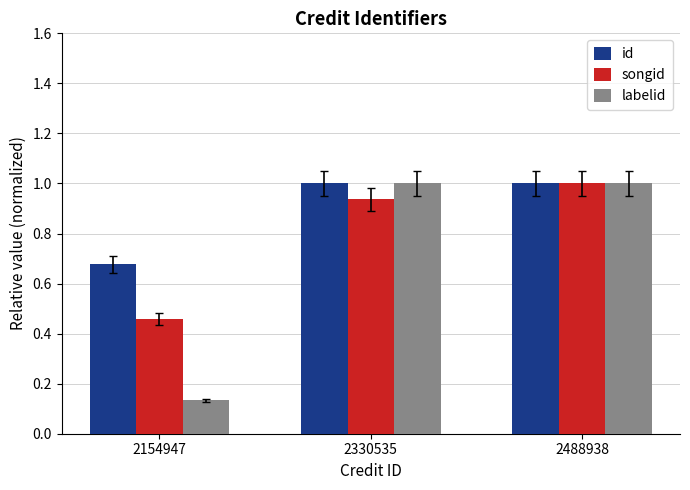

The value of songid at 2488938 is 1.6. True or false?

False